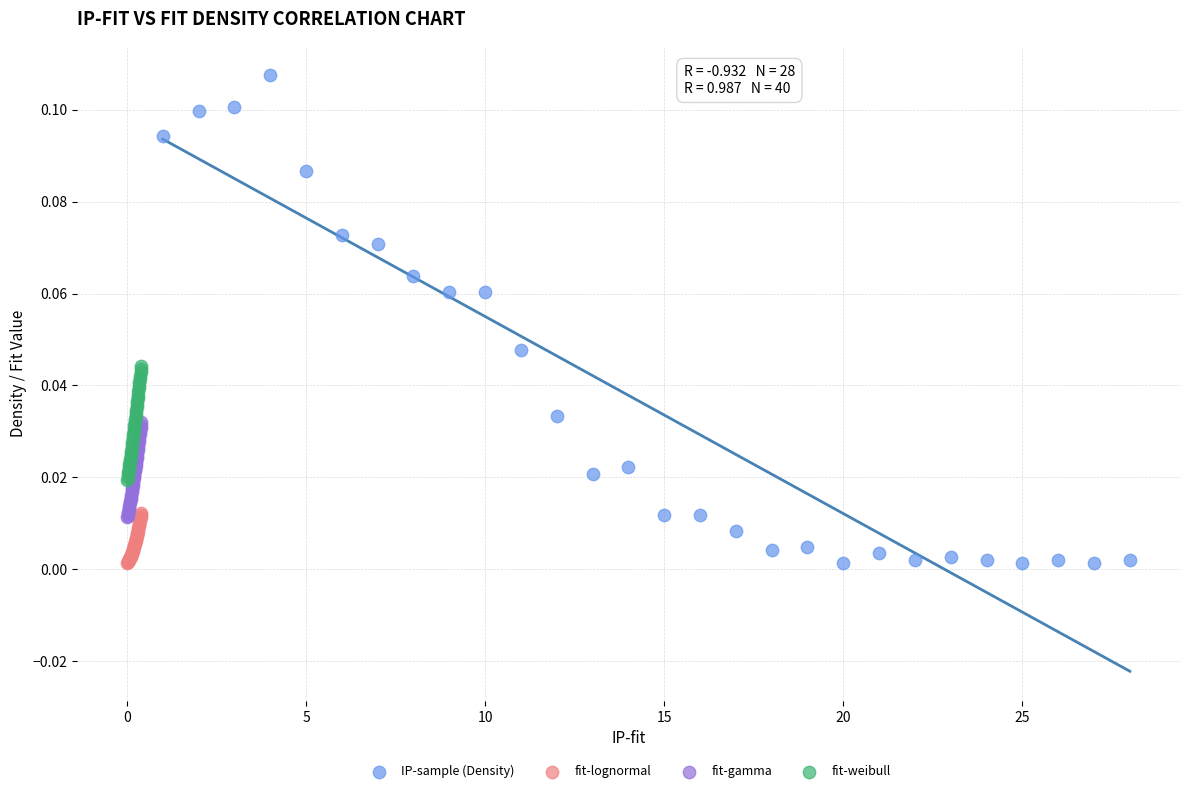

Which series has the largest Y range (max minus min)?

IP-sample (Density)